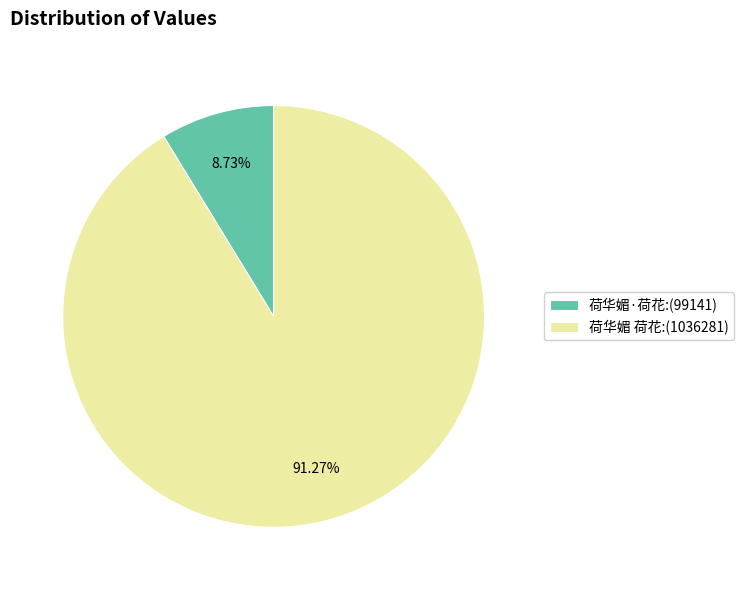

Which category has the biggest portion of the pie?

荷华媚 荷花